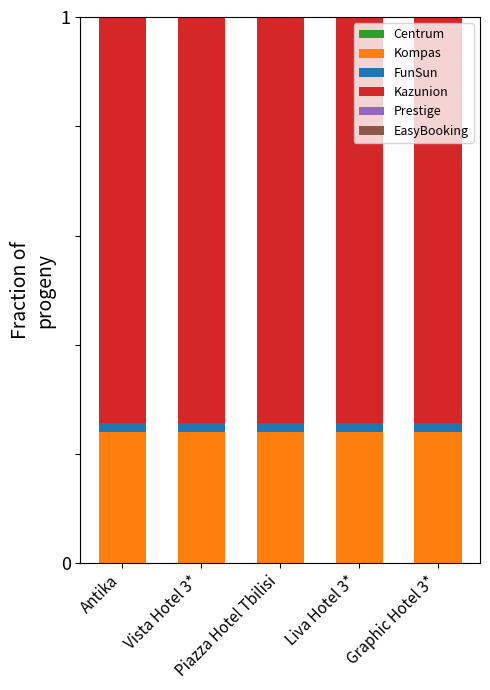

How many data points does each series have?

5